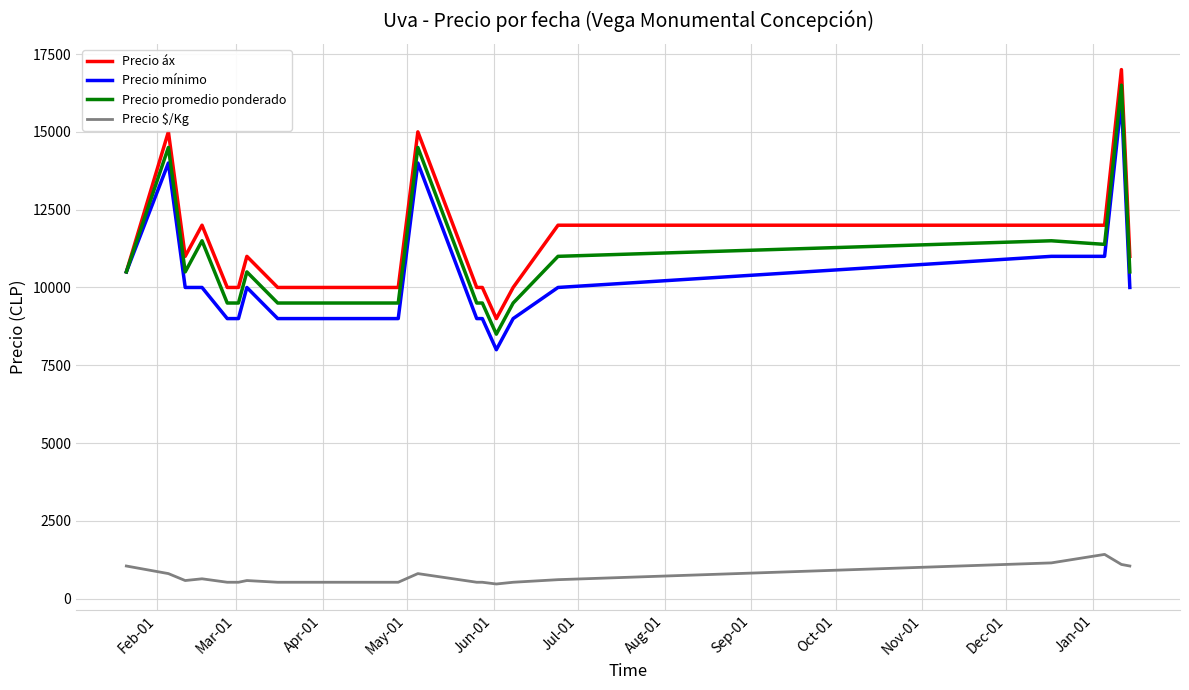

How many series are shown in this chart?

4